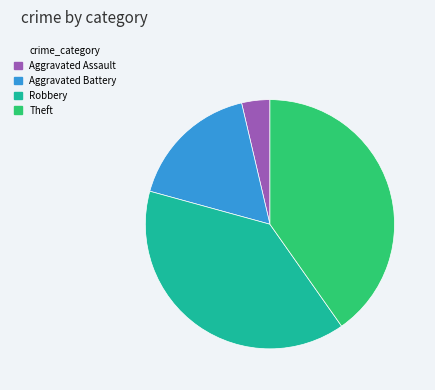

Rank the categories by value from highest to lowest.

Theft, Robbery, Aggravated Battery, Aggravated Assault